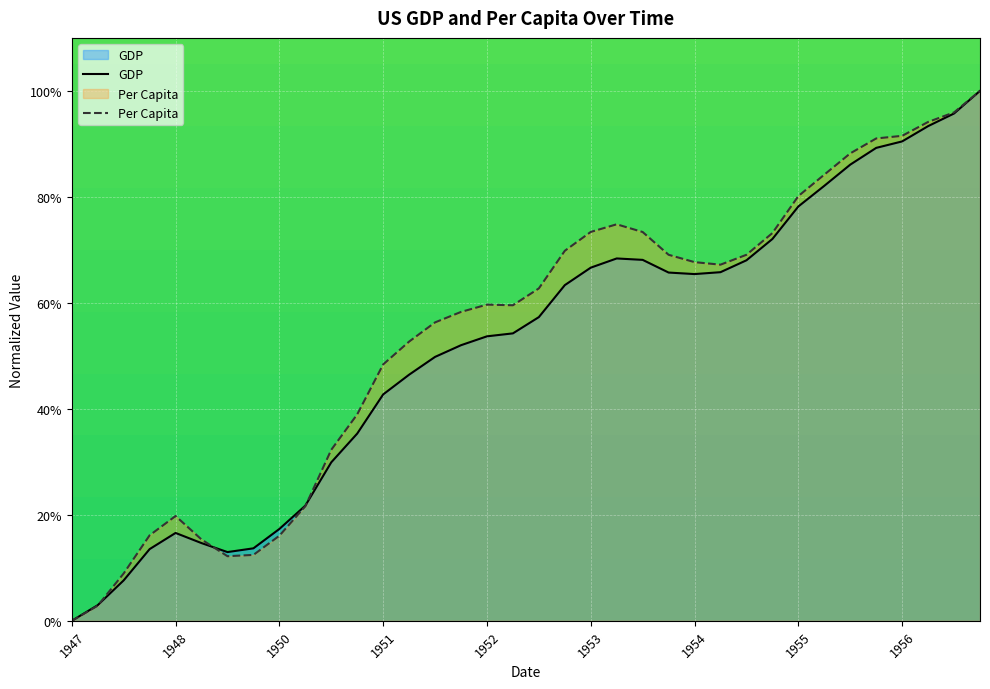

Where is the first local minimum for Per Capita?

1949-06-01